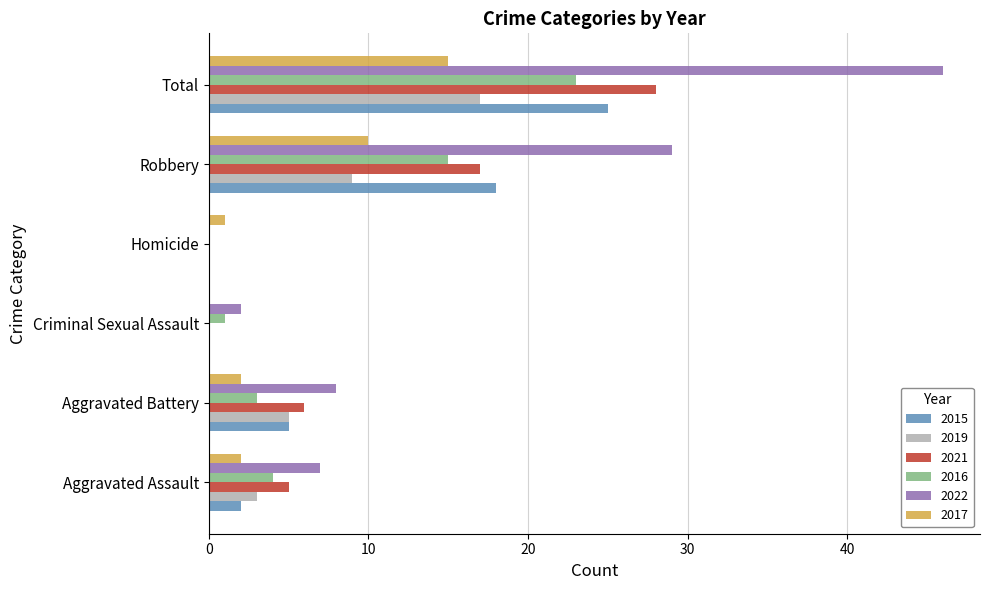

At which category is the sum across all series the highest?

Total